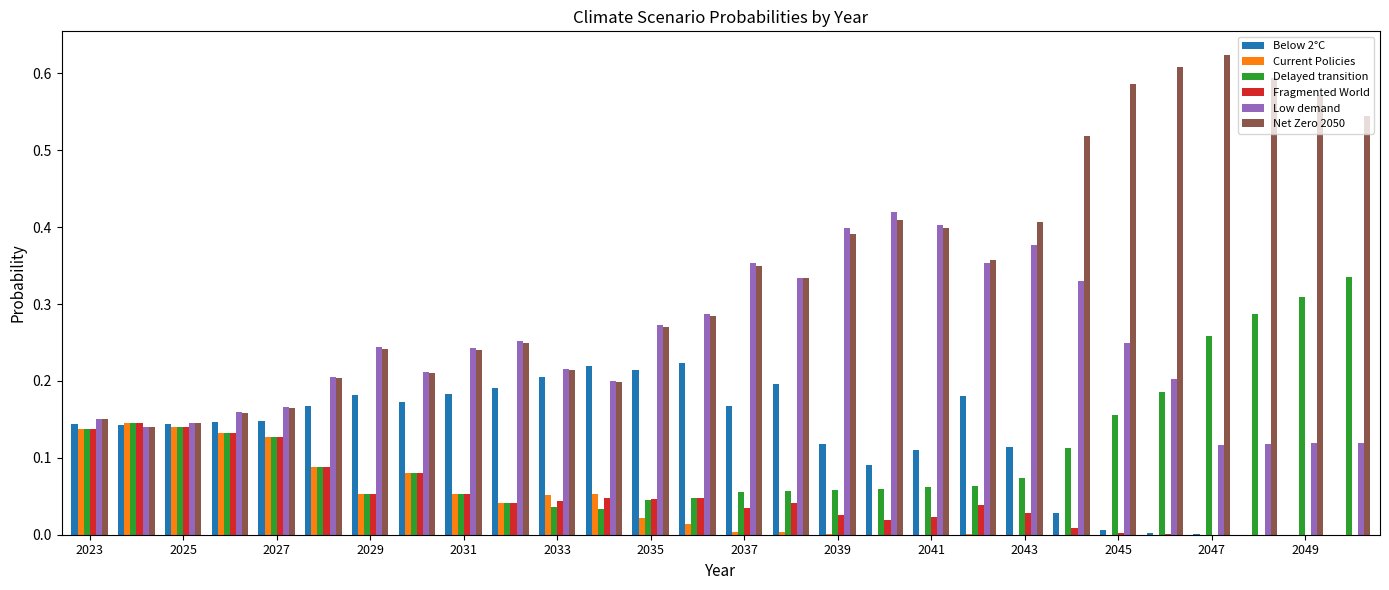

Which series has the largest total across all categories?

Net Zero 2050